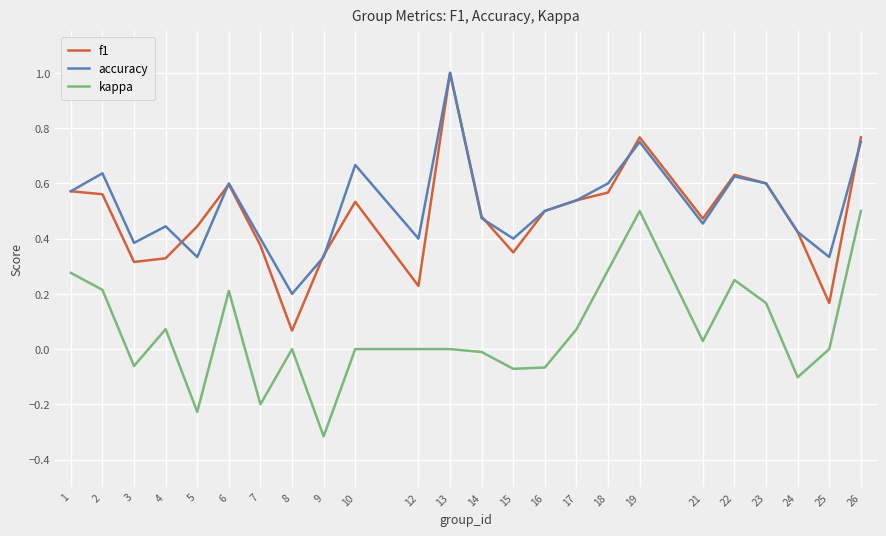

Is it true that f1 equals 0.6 at 6?

True